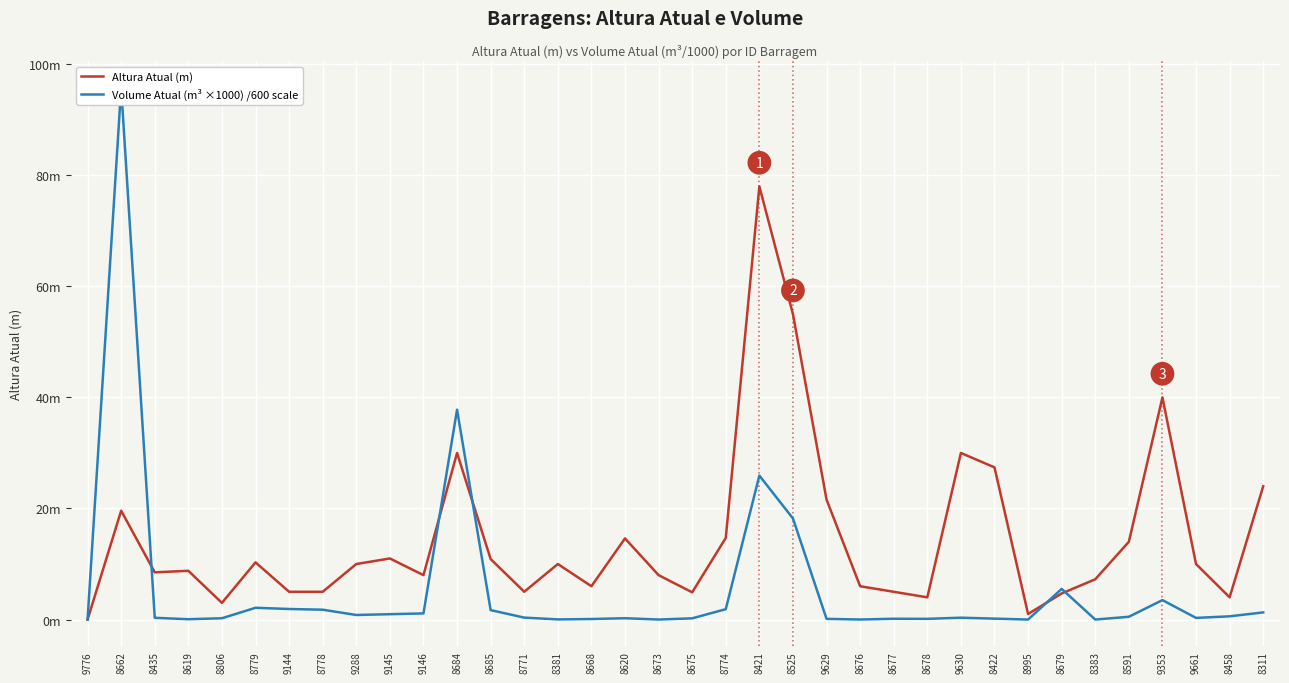

What is the difference between the highest and lowest values at 8779?

8.2